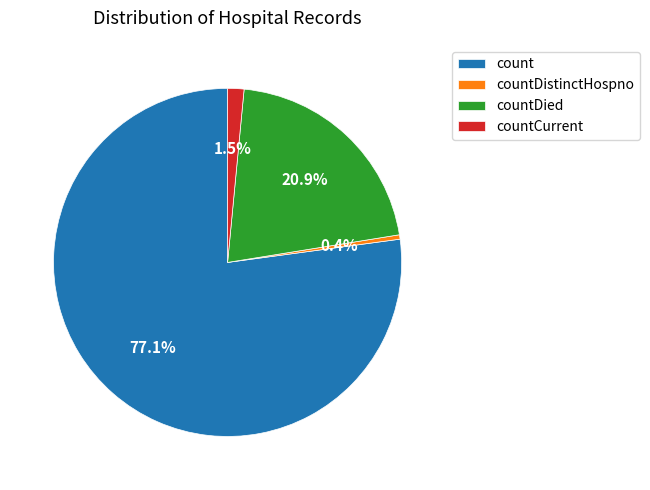

How many slices are in this pie chart?

4